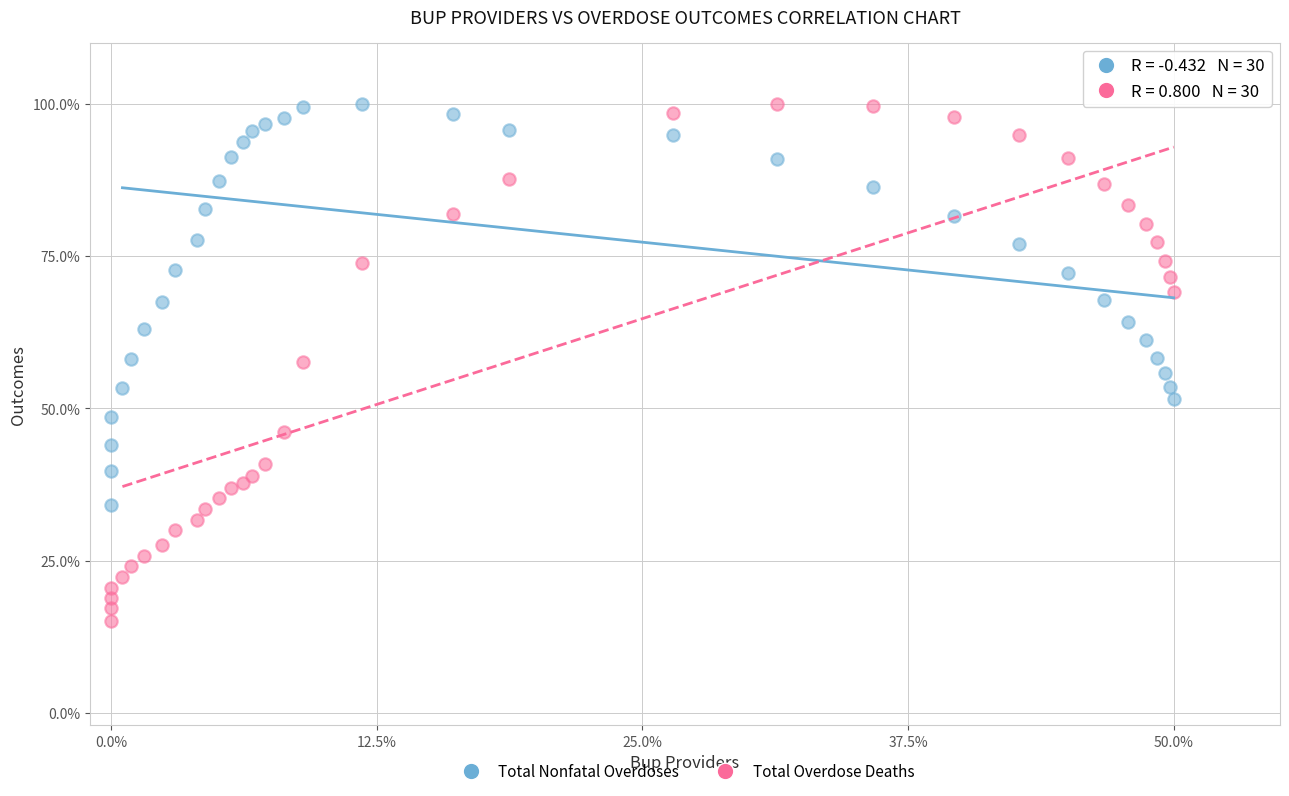

Across all data points, what is the range of X values (max minus min)?

50.0